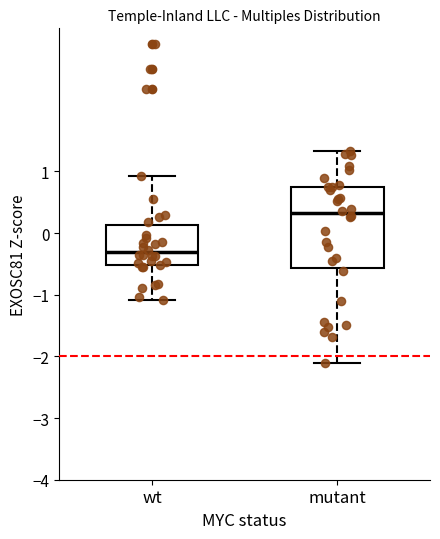

Where is the upper edge of the box for wt on the y-axis? The values are not printed on the chart, so give them approximately, as read against the axis.

0.1